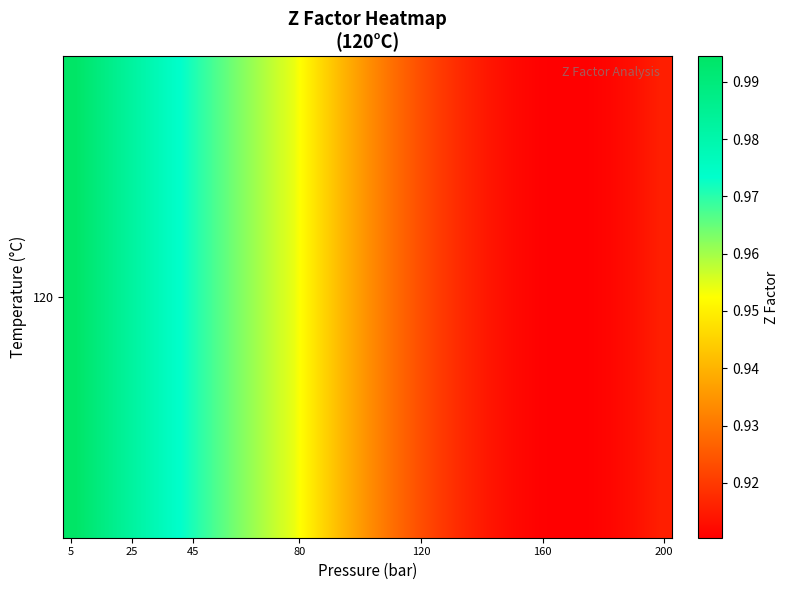

Count the number of data series in this chart.

1